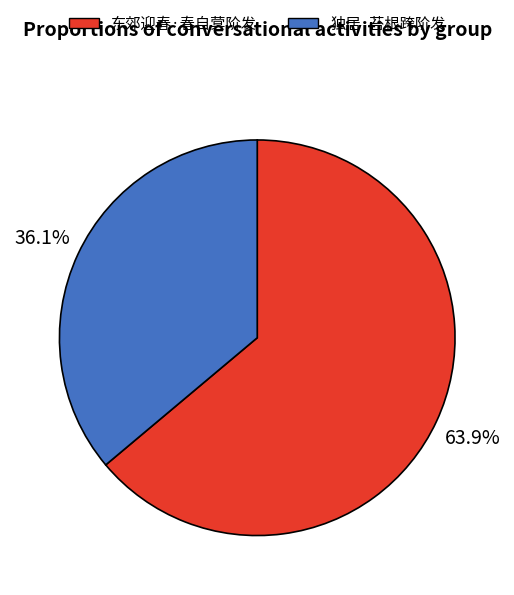

What is the smallest slice in the pie chart?

独居·苔根跨阶发